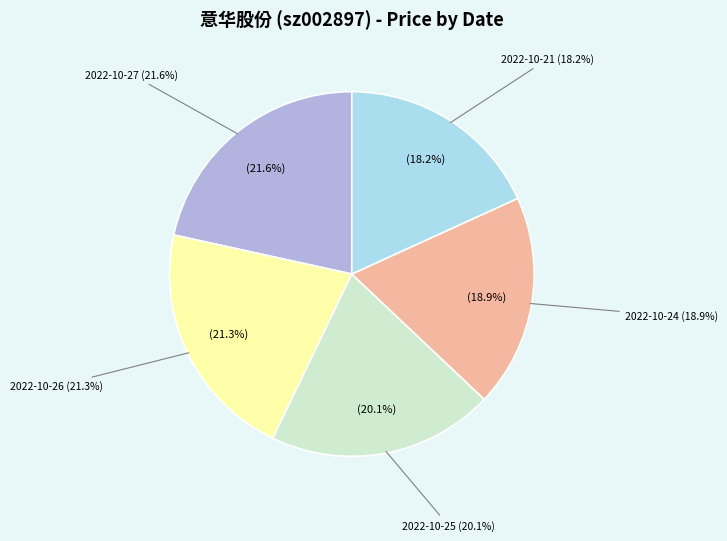

To the nearest percent, what is the difference between the largest and smallest slice percentages?

3%